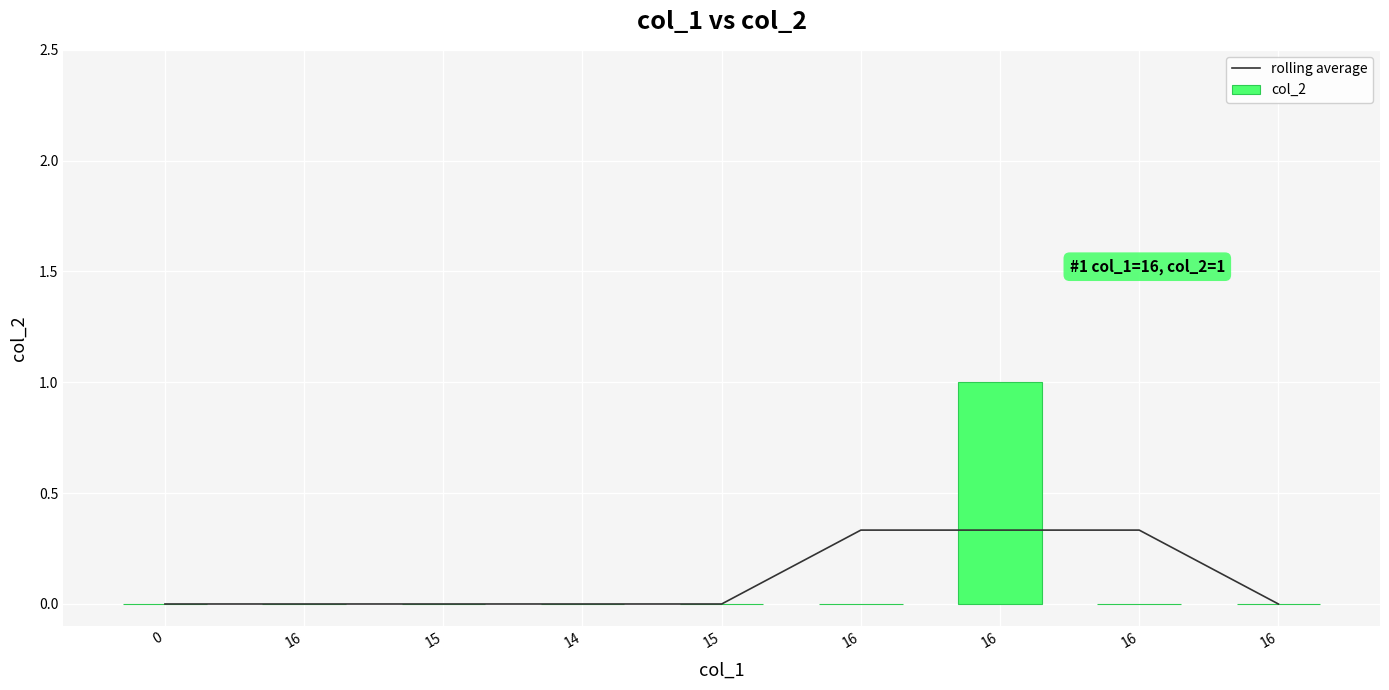

Is the value of col_2 at 16 greater than the value of rolling average at 16?

No